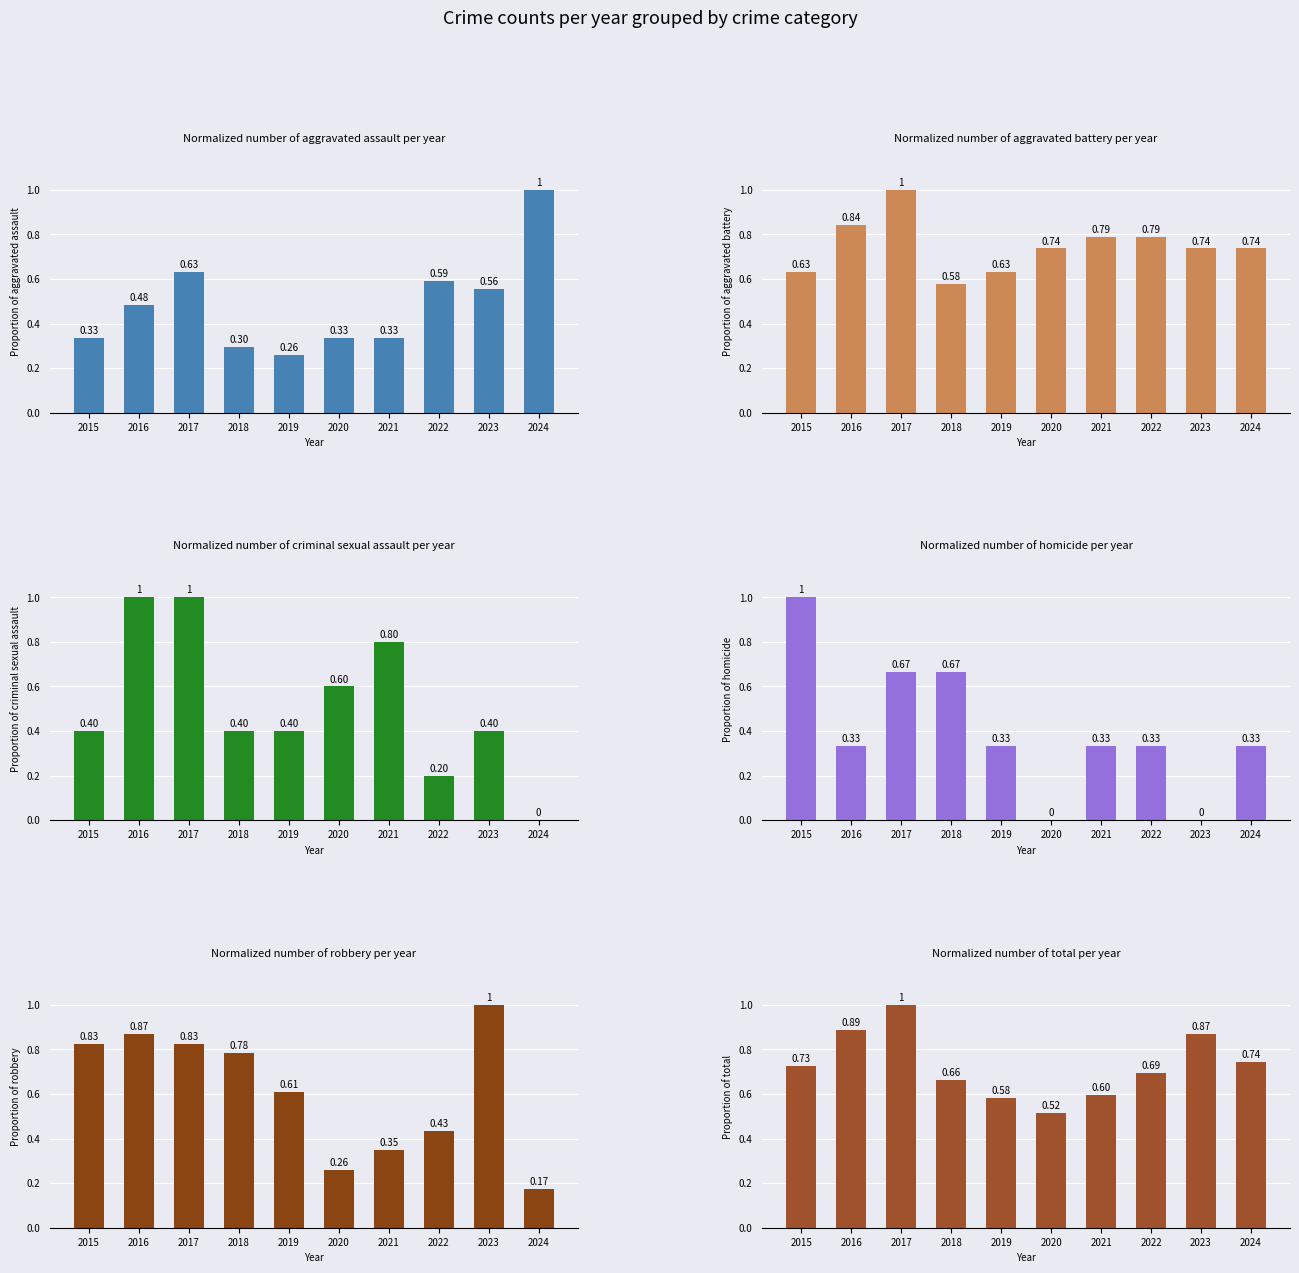

Between 2022 and 2024, which series saw the biggest shift?

Aggravated Assault